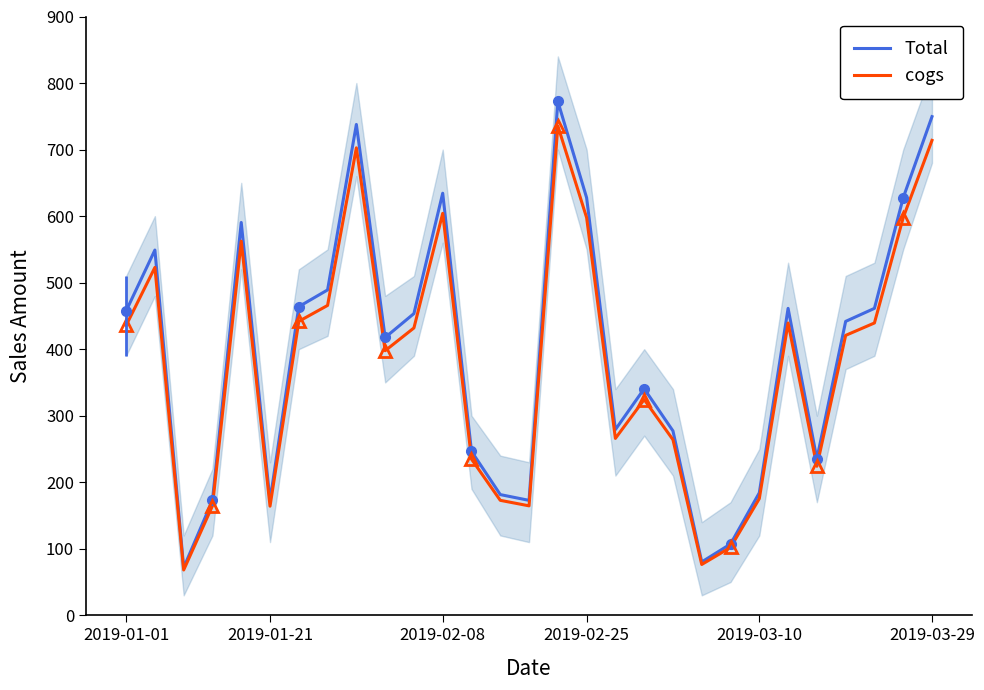

At which label does Total first exceed 441?

2019-01-01